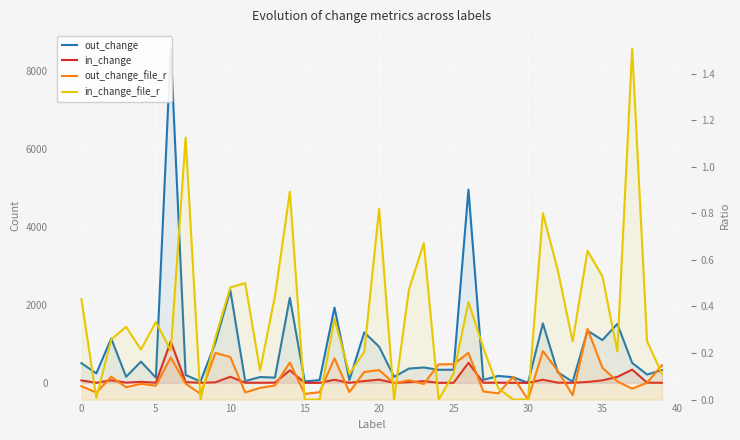

Between 0 and 20, which series saw the biggest shift?

out_change